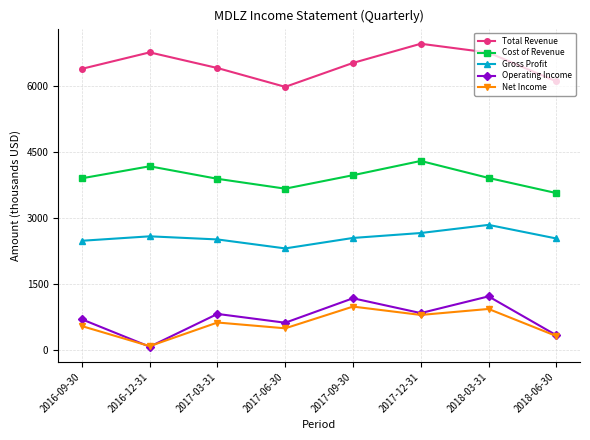

True or false: Operating Income has more than 2 interior local peaks.

True